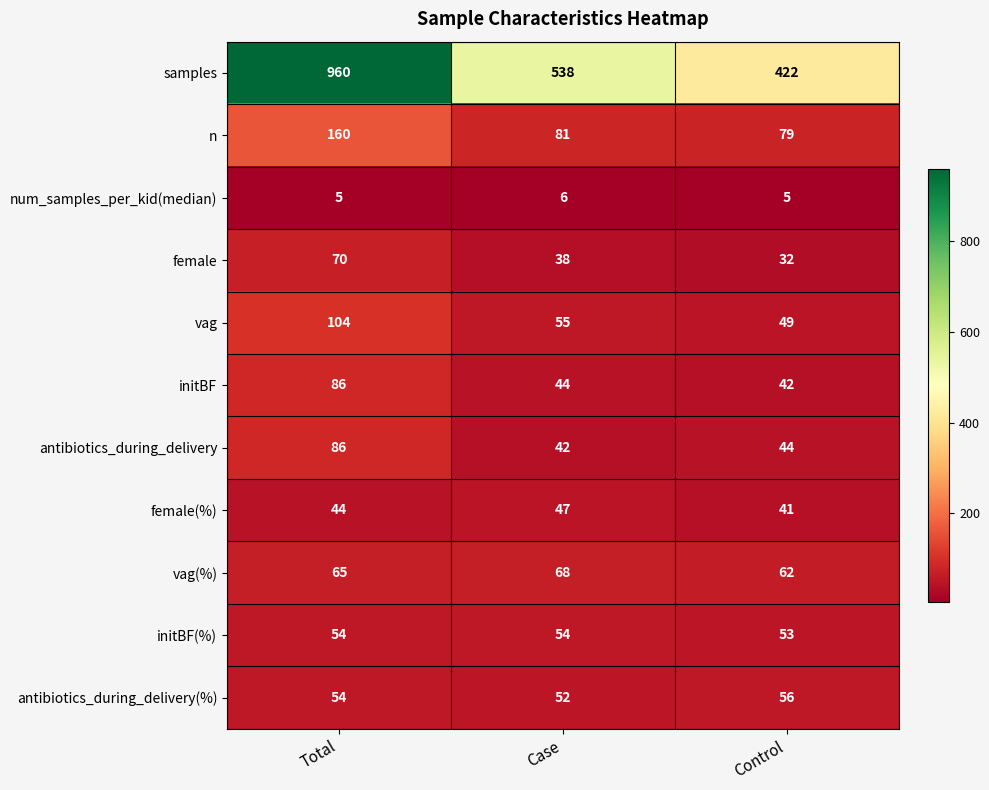

What is the highest value of the samples series?

960